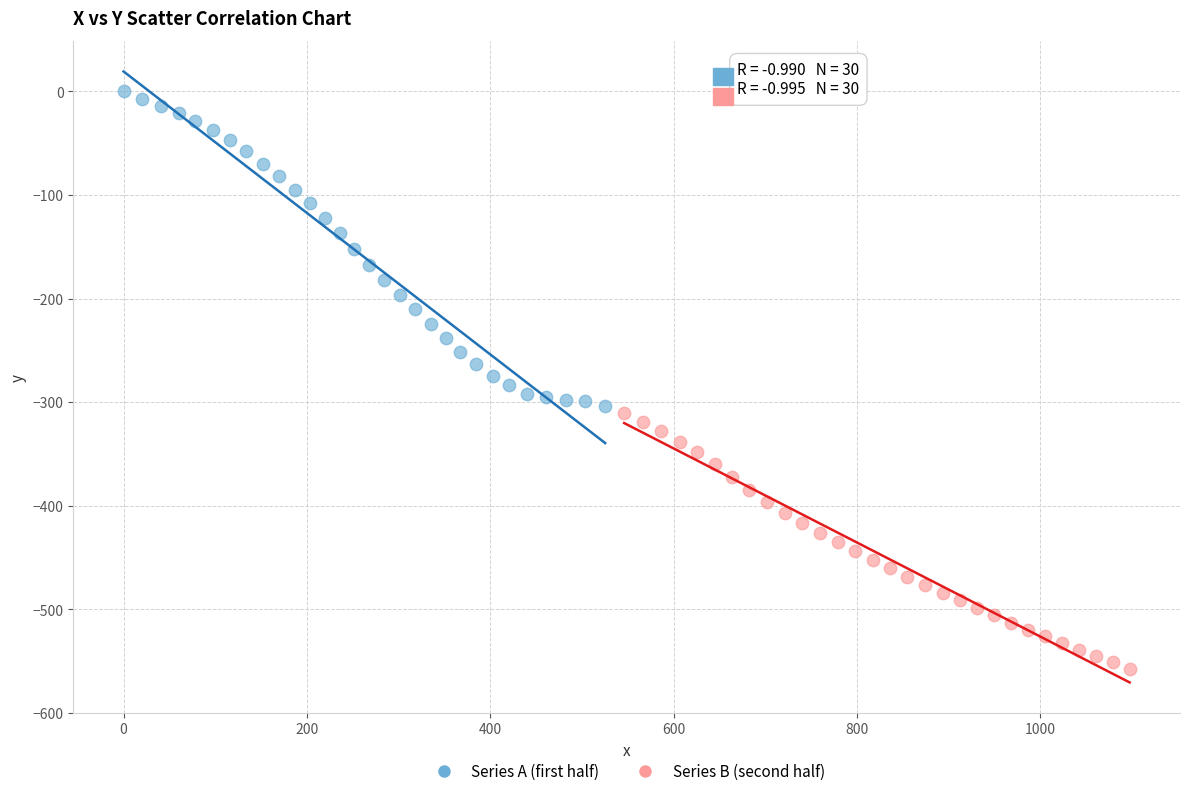

Which series reaches the maximum Y coordinate?

Series A (first half)